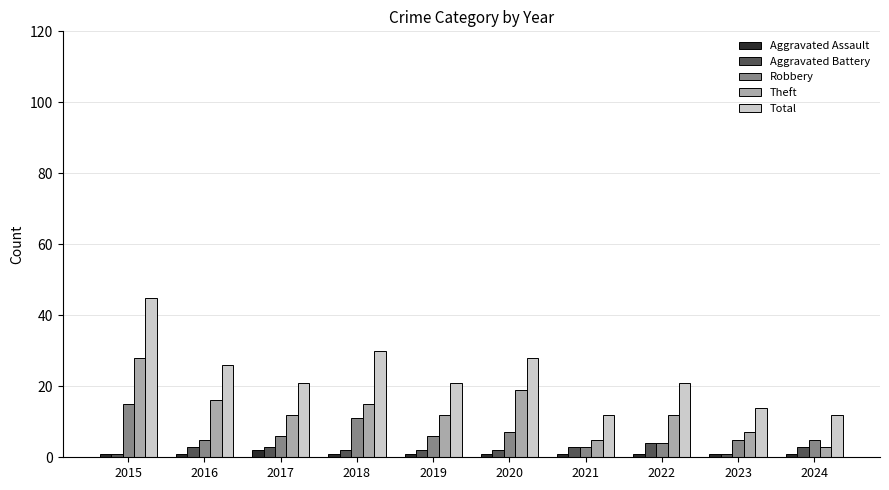

The Total series shows 21 at 2017. True or false?

True